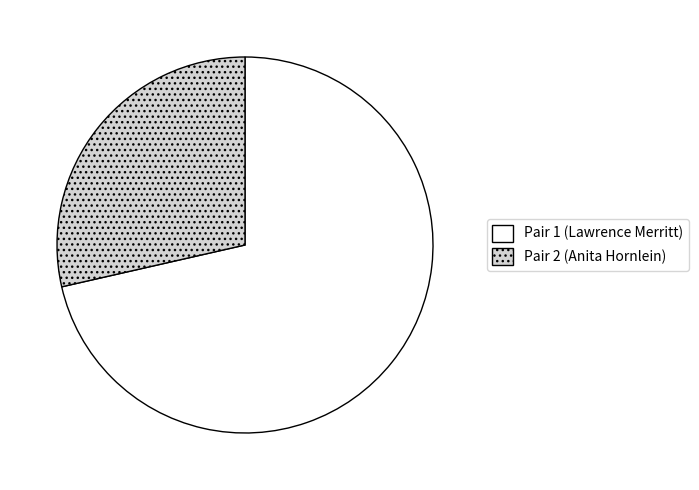

What is the ratio of the value at Pair 2 (Anita Hornlein) to the value at Pair 1 (Lawrence Merritt)?

0.4